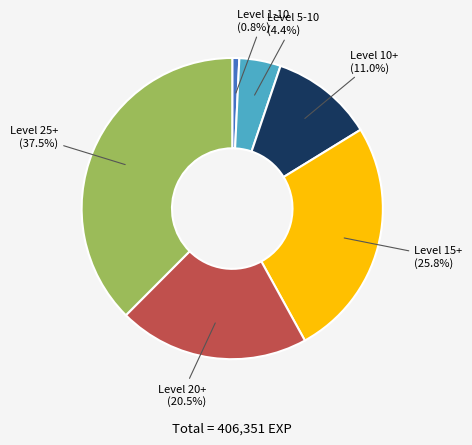

Does any single category account for the majority?

No